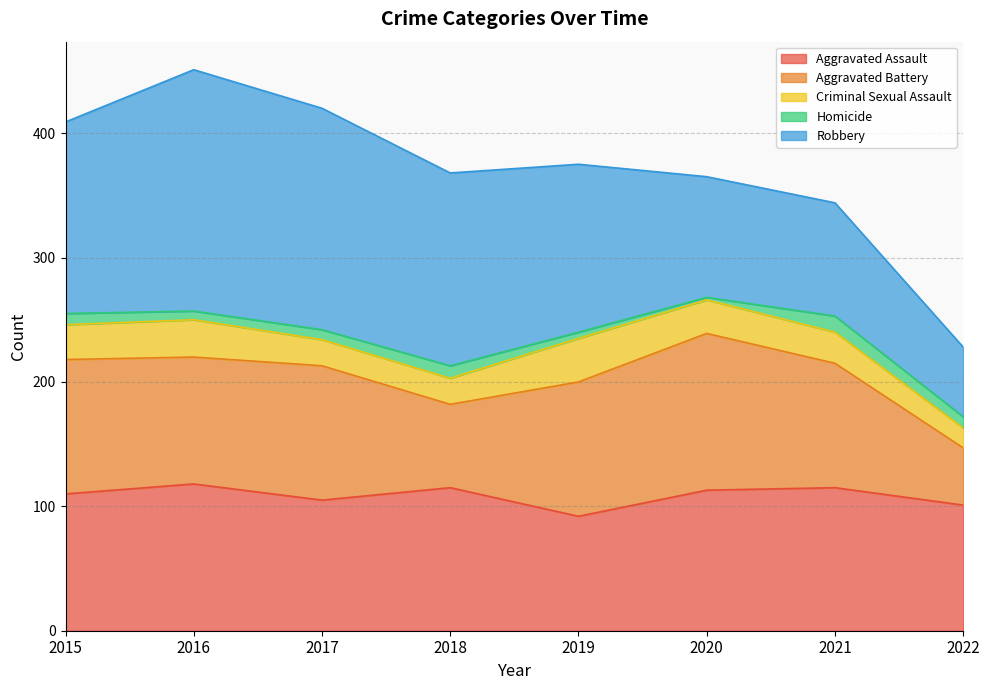

Which category has the lowest value across all series?

2020